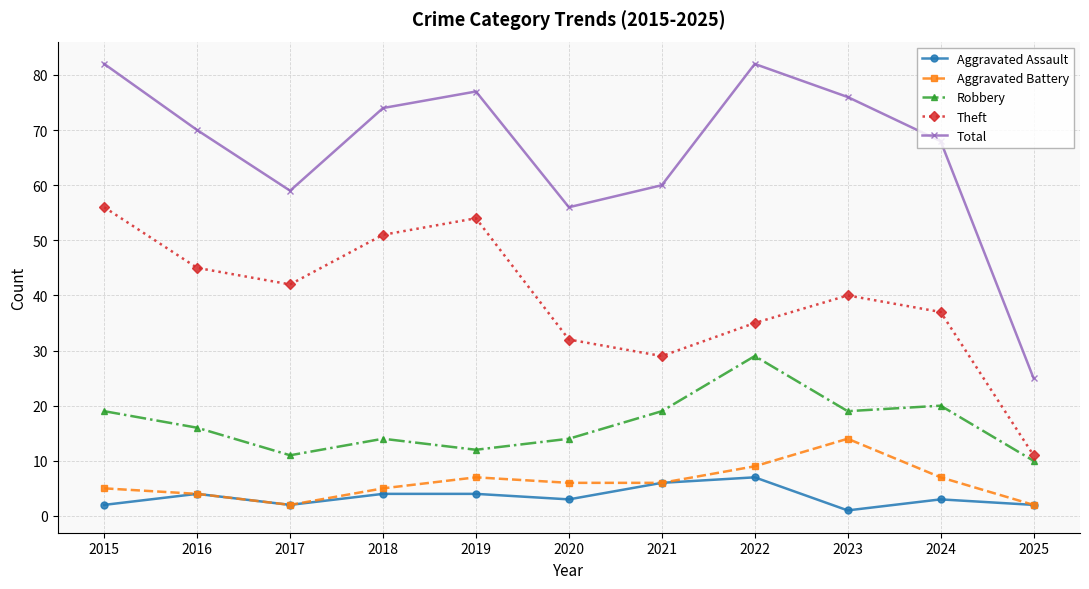

True or false: Robbery and Total cross at least once.

False